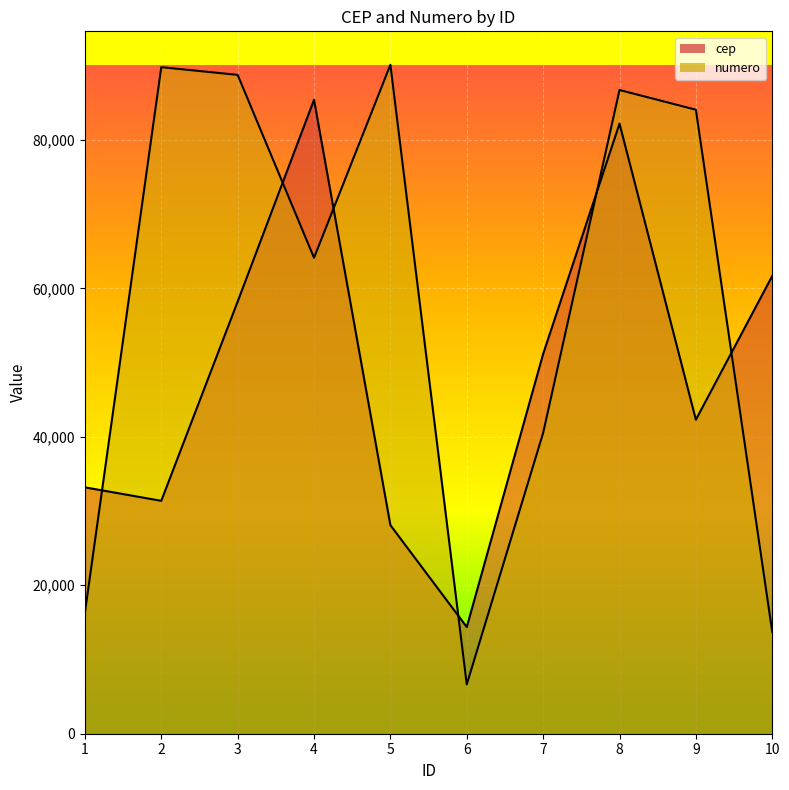

What is the greatest value displayed?

90138